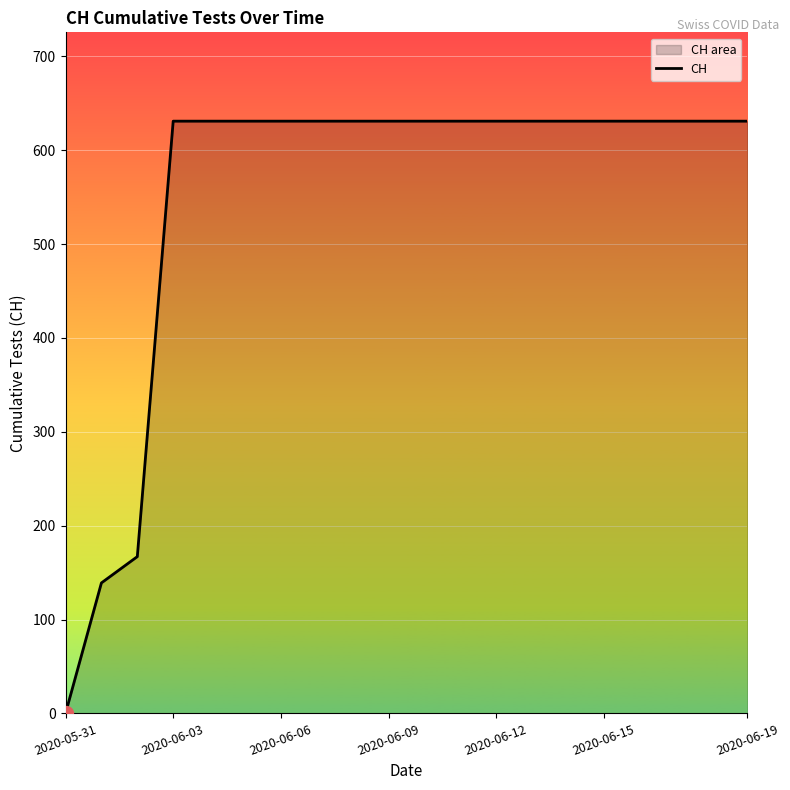

Which category has the lowest value across all series?

2020-05-31